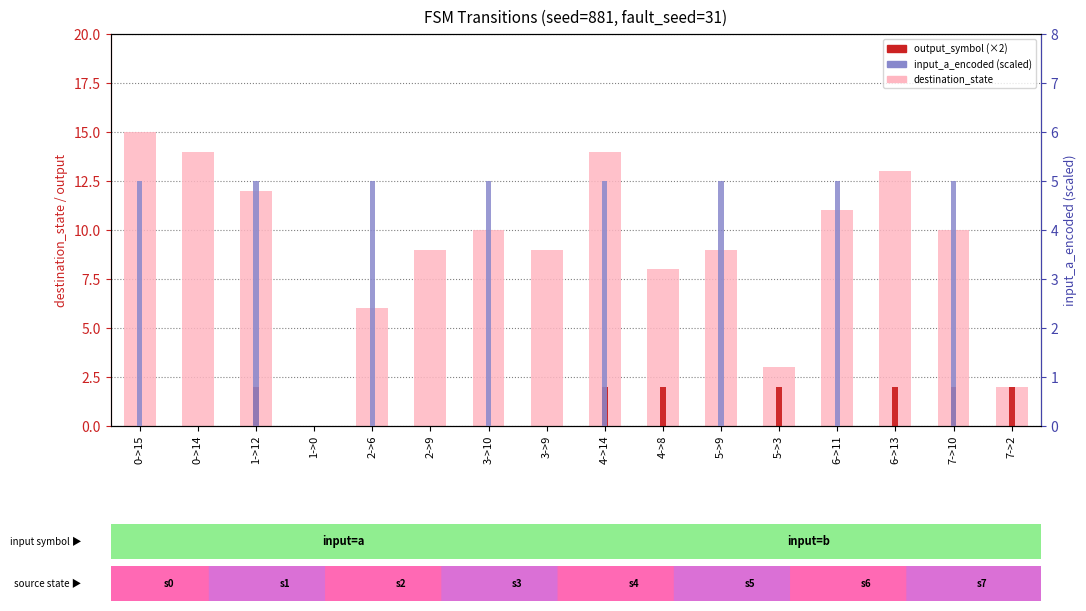

Is it true that output_symbol equals 1 at 5->9?

False